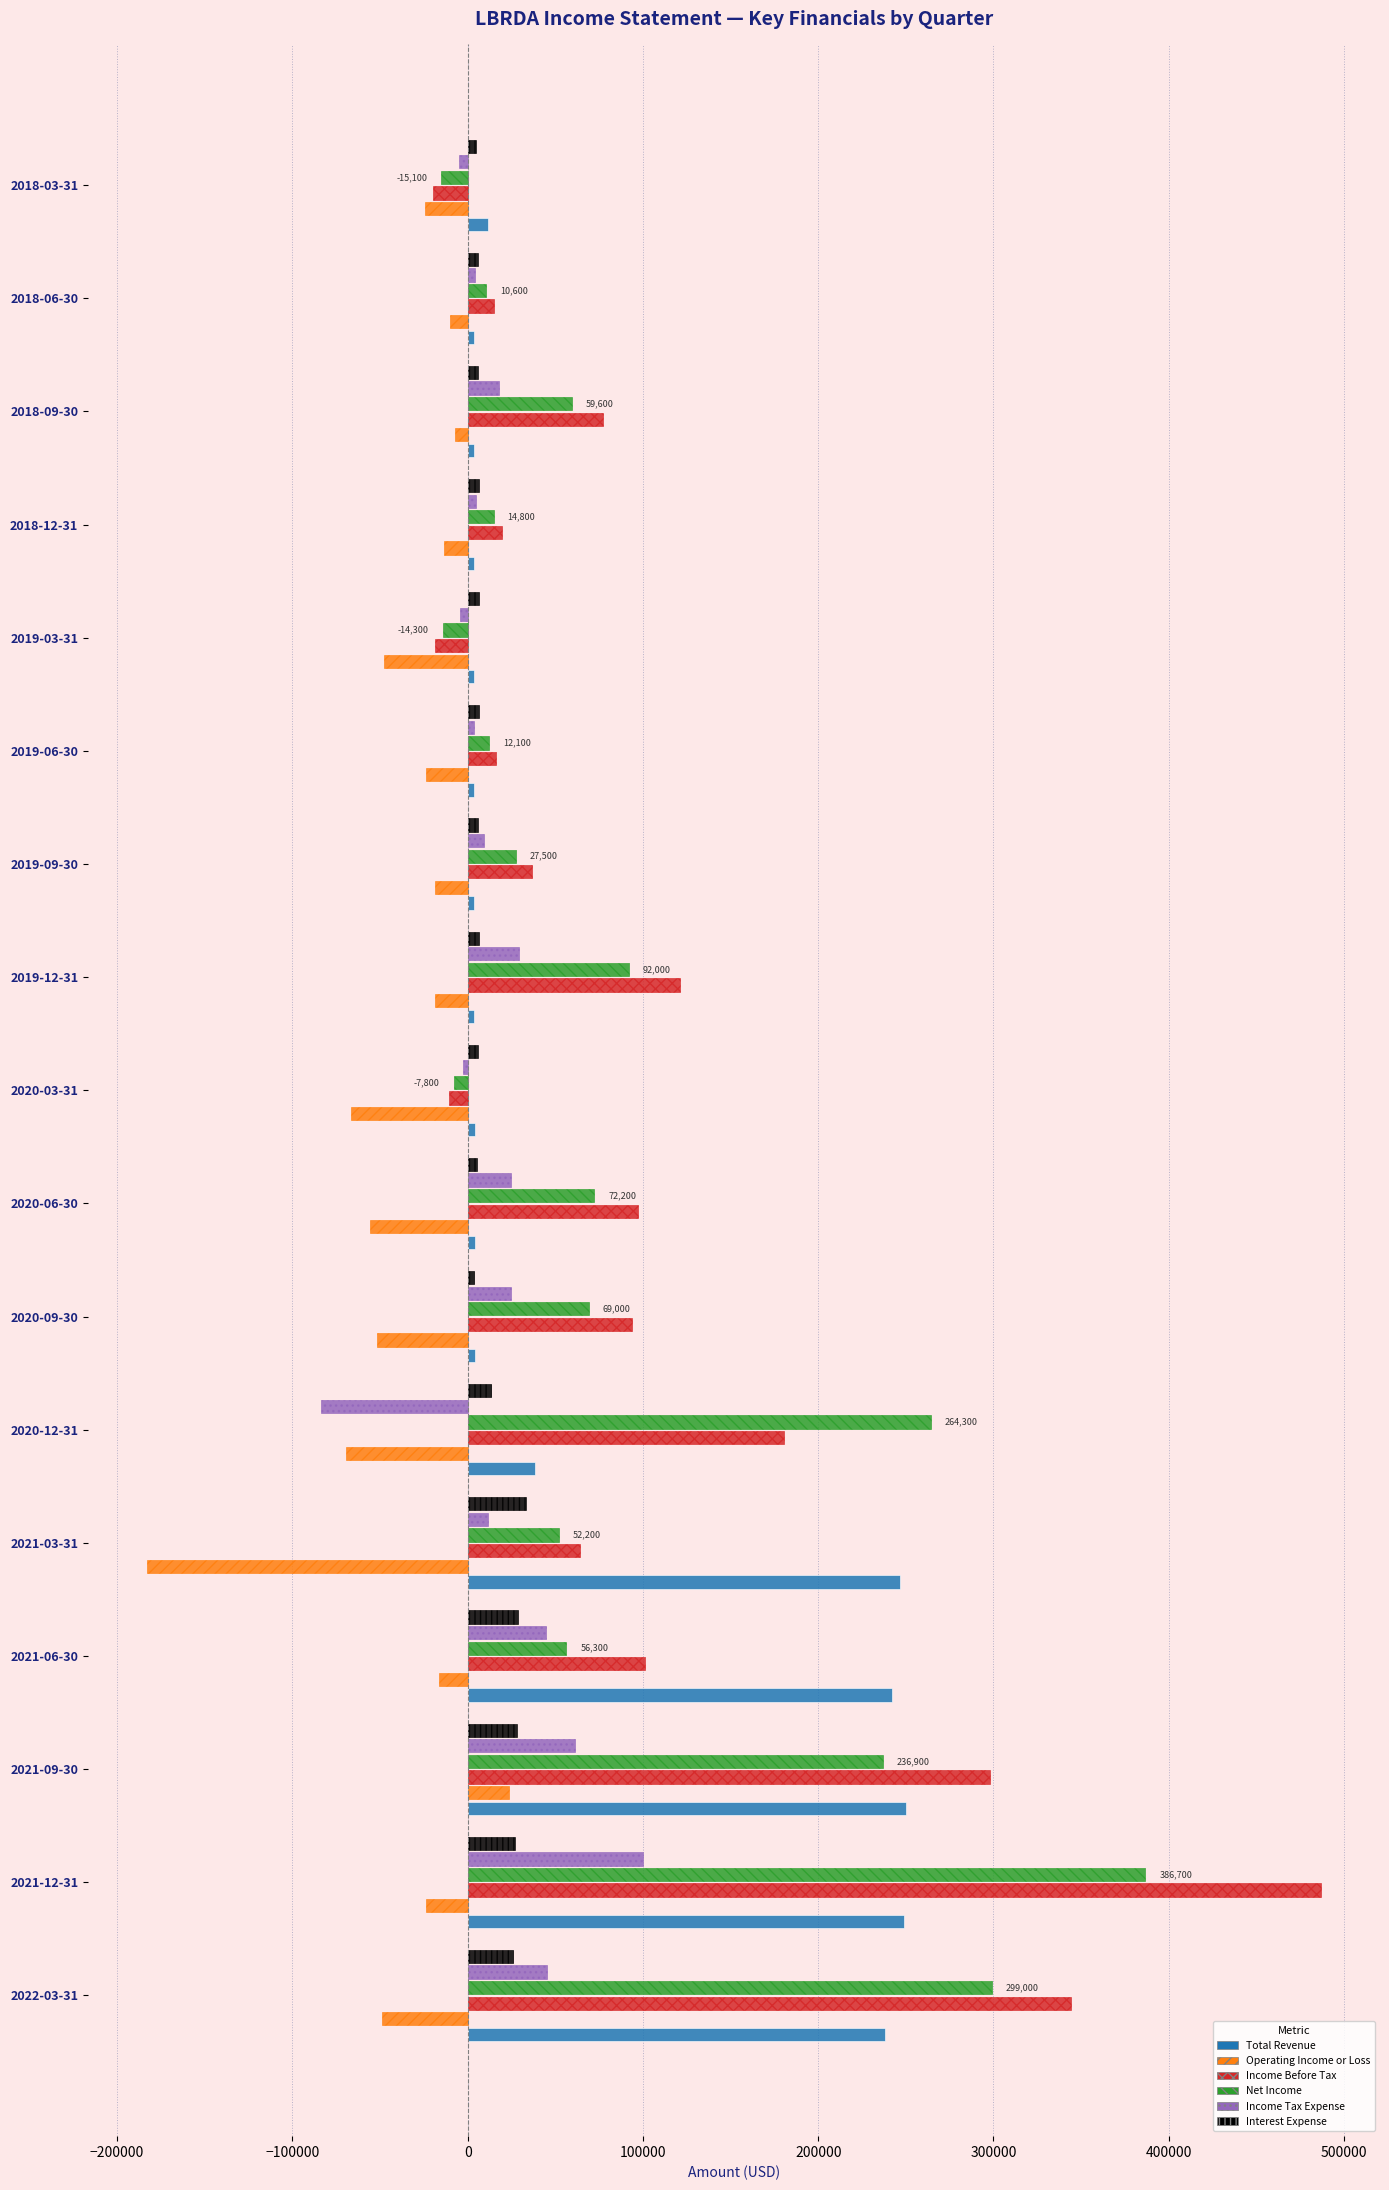

Which label corresponds to the largest value in the chart?

2021-12-31